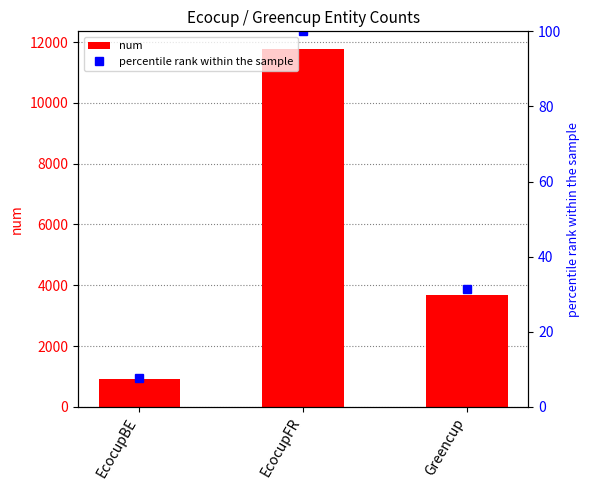

Count the number of data series in this chart.

2